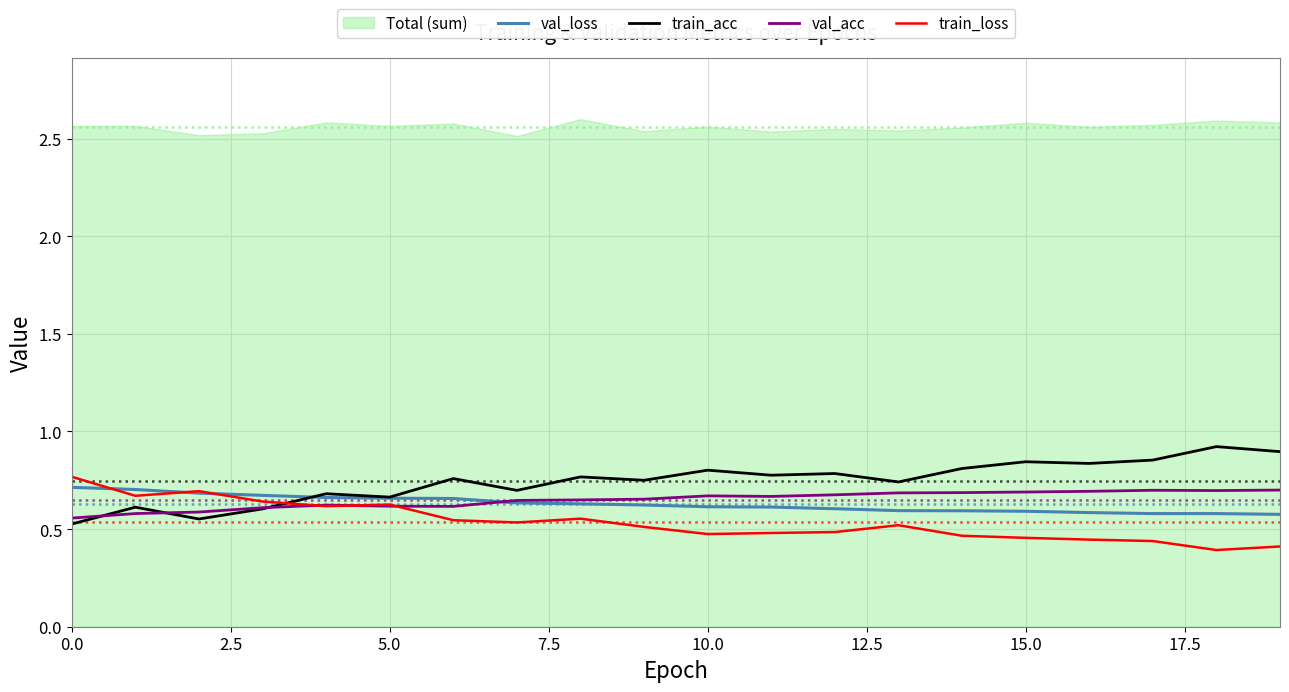

How many train_acc values are between 0 and 1?

20